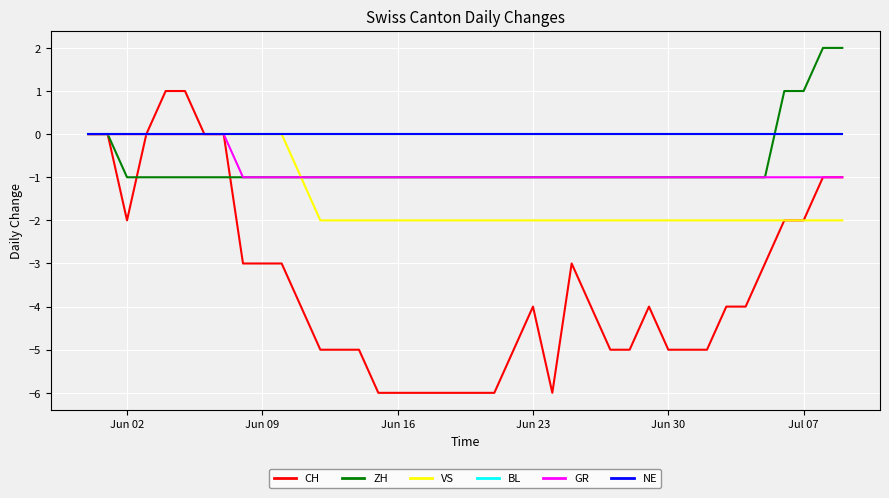

Does the chart display data point markers on the line(s)?

No